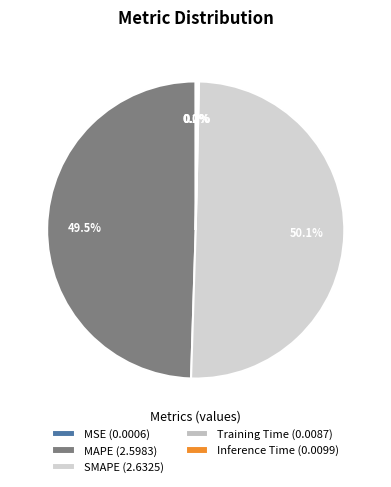

What is the change in value from MAPE to Training Time?

-2.6